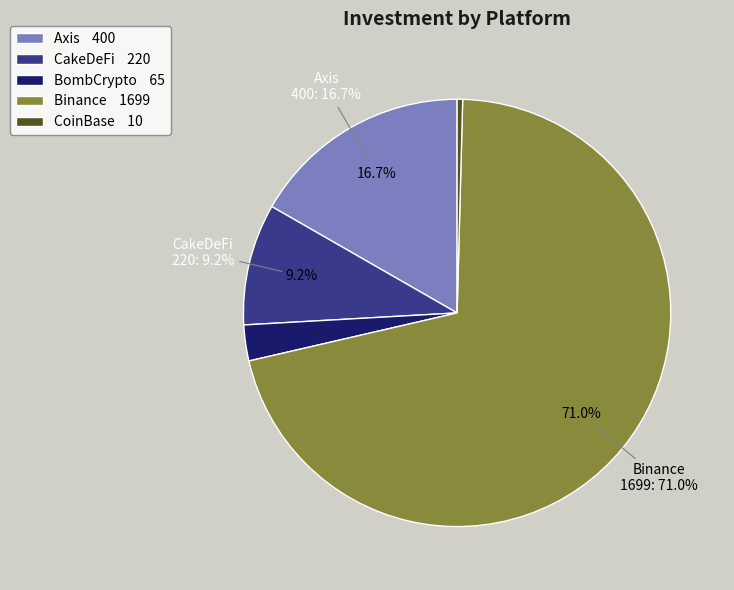

What is the change in value from CakeDeFi to Binance?

+1479